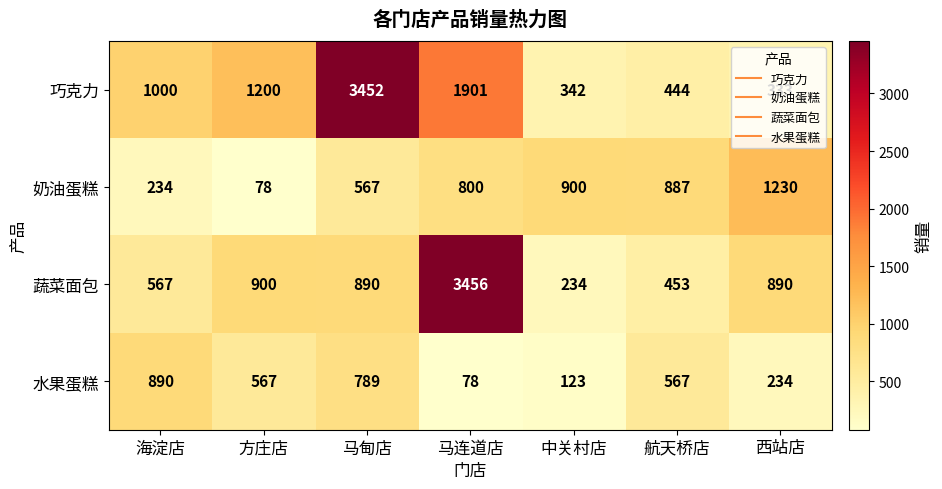

Is it true that 水果蛋糕 equals 1203 at 马甸店?

False